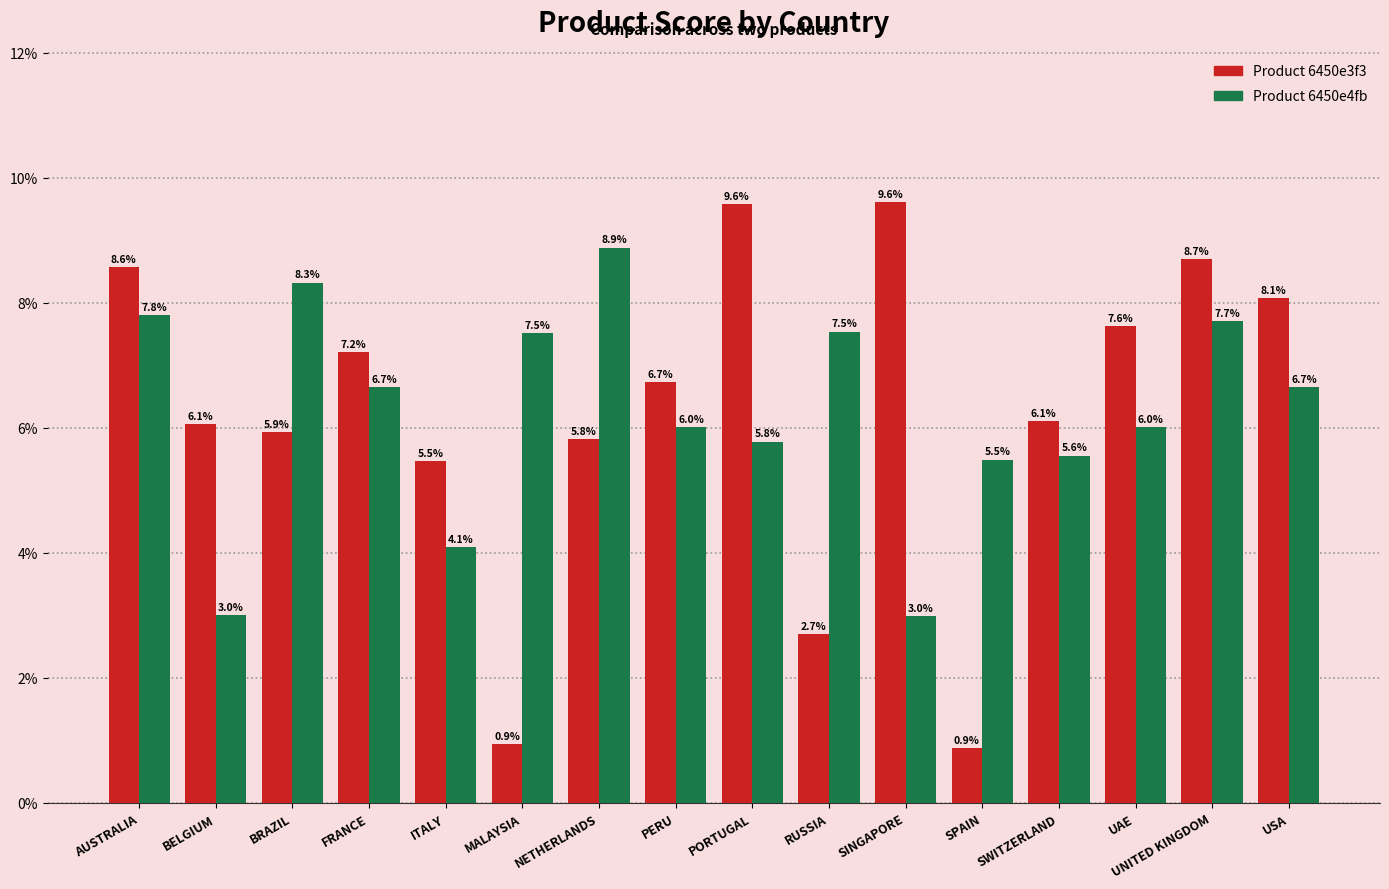

What is the greatest value displayed?

9.6